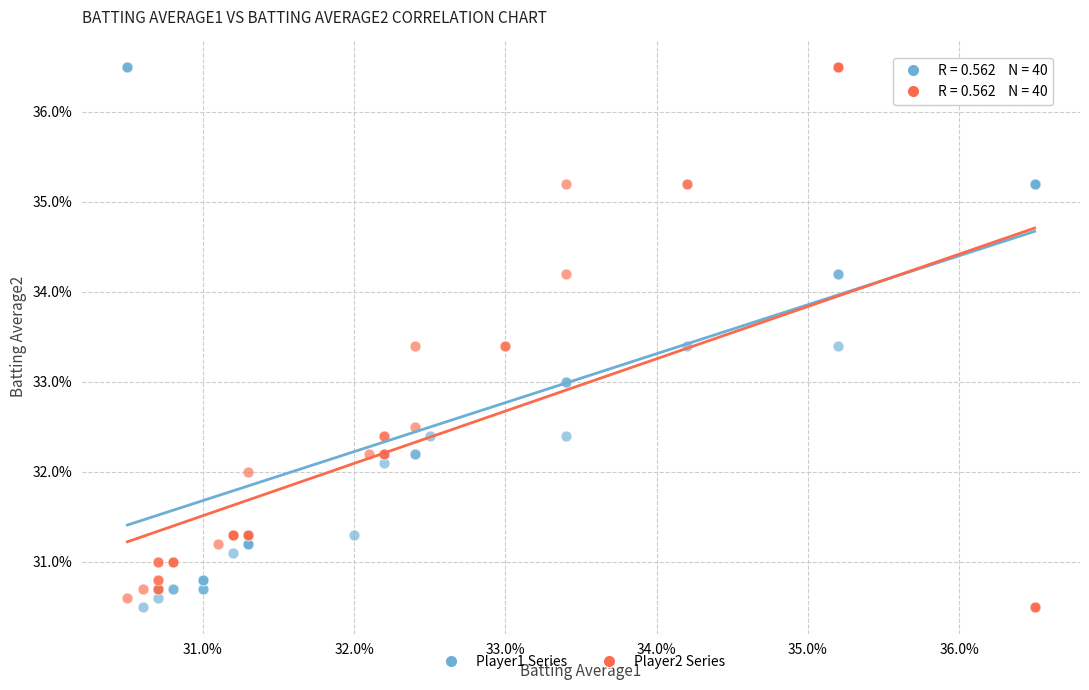

What are all the series names shown in the legend?

Player1 Series, Player2 Series